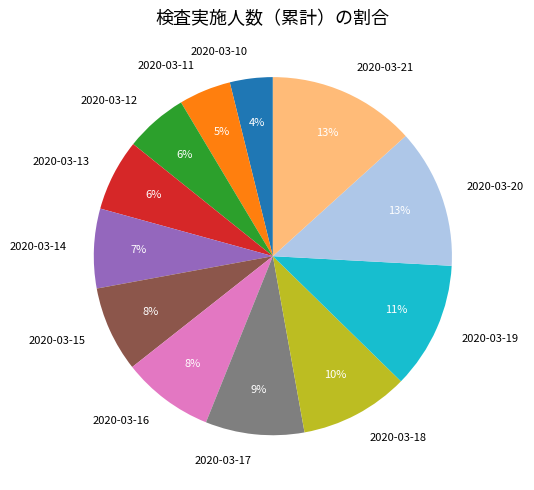

To the nearest percent, what is the combined percentage of 2020-03-13 and 2020-03-15?

14%